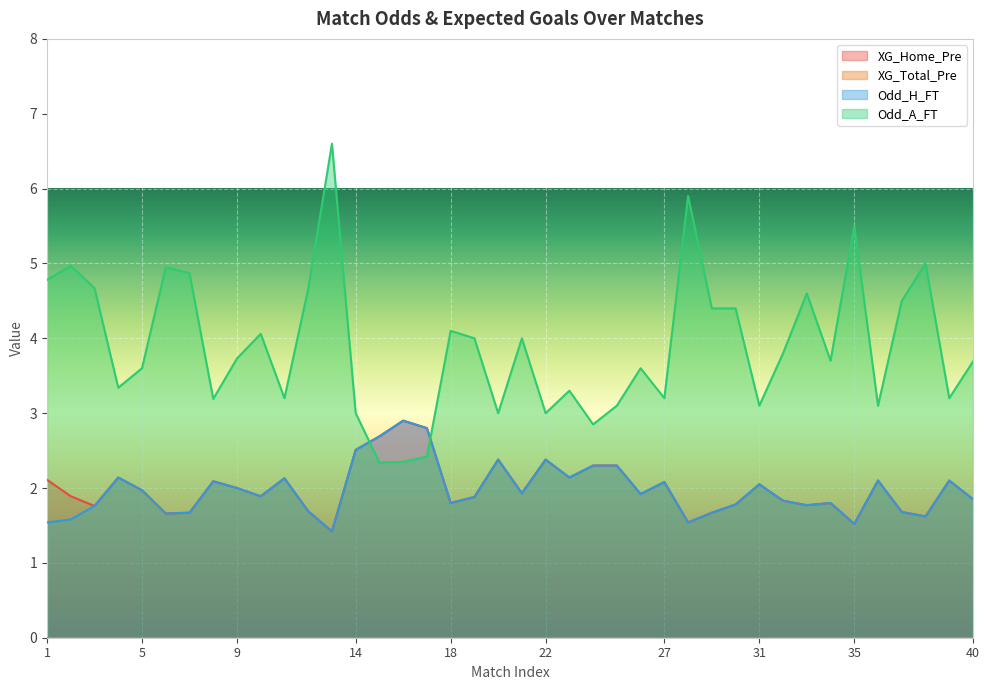

Which series has the widest spread of values?

Odd_A_FT